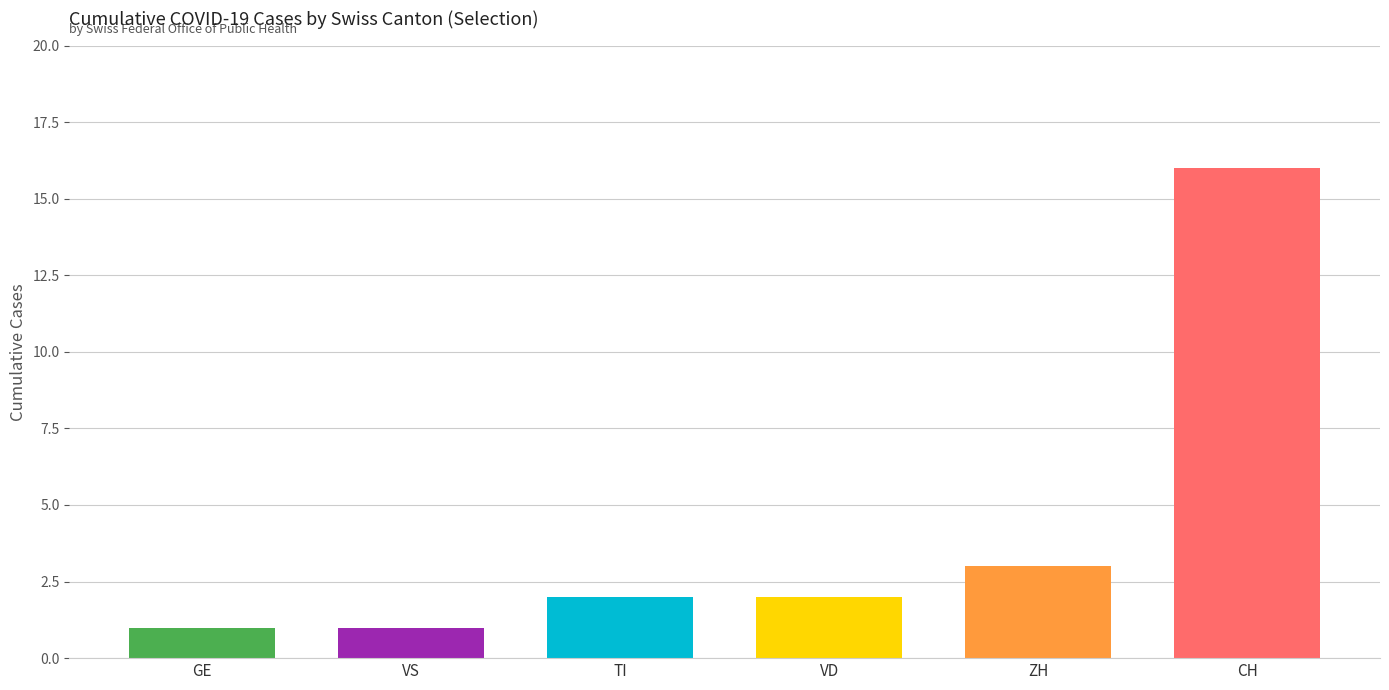

Which series has the largest total across all categories?

CH